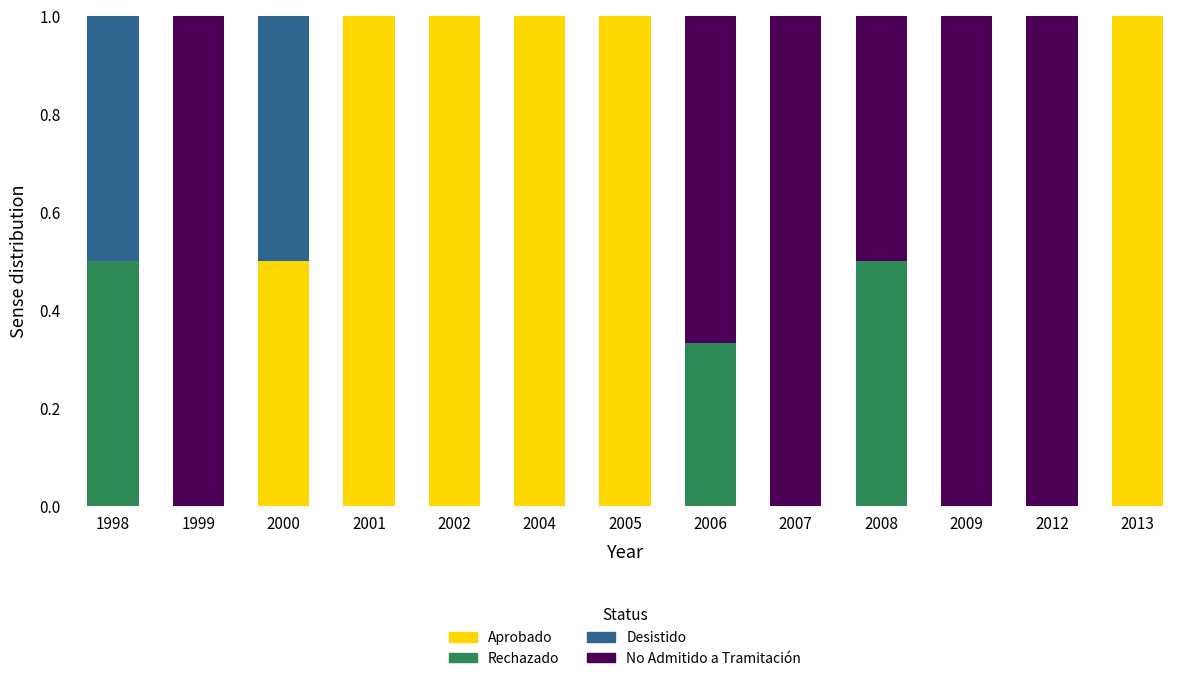

Are the bars horizontal?

No